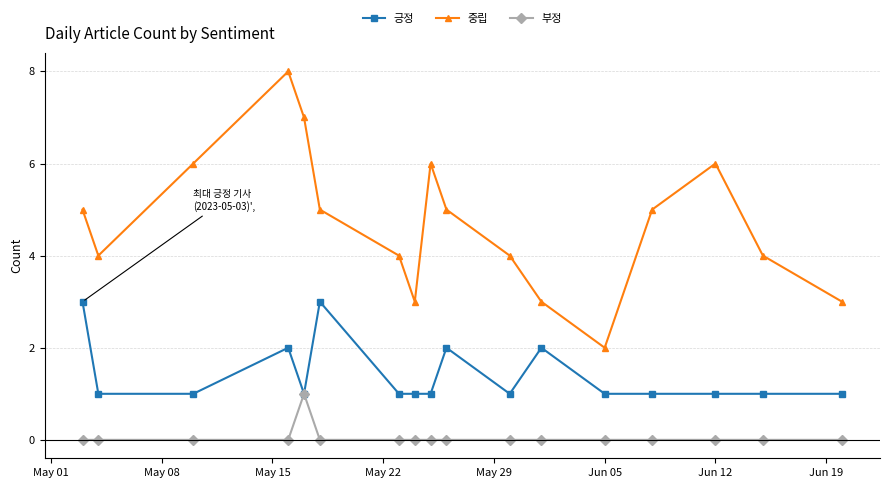

List the series in order of their overall mean, lowest first.

부정, 긍정, 중립